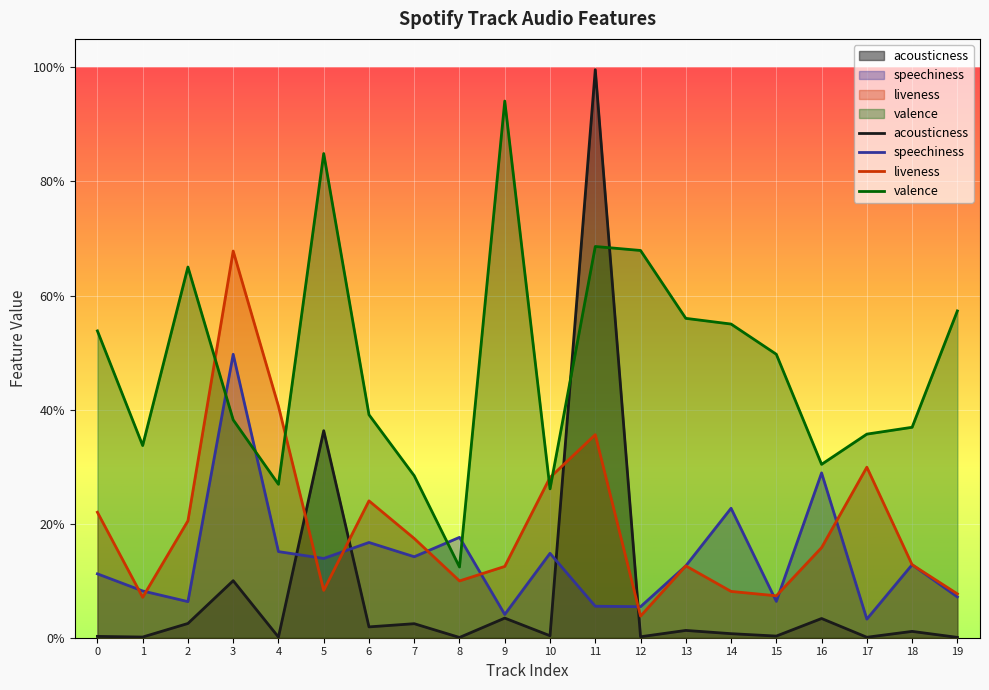

What is the maximum value shown in the chart?

1.0